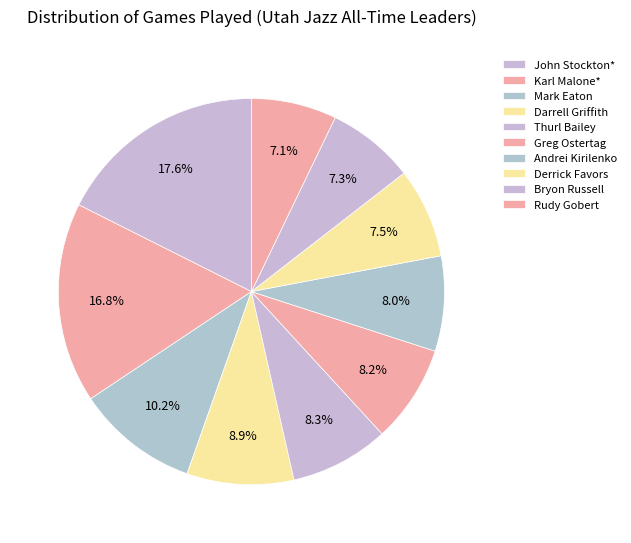

Rank the categories by value from lowest to highest.

Rudy Gobert, Bryon Russell, Derrick Favors, Andrei Kirilenko, Greg Ostertag, Thurl Bailey, Darrell Griffith, Mark Eaton, Karl Malone*, John Stockton*